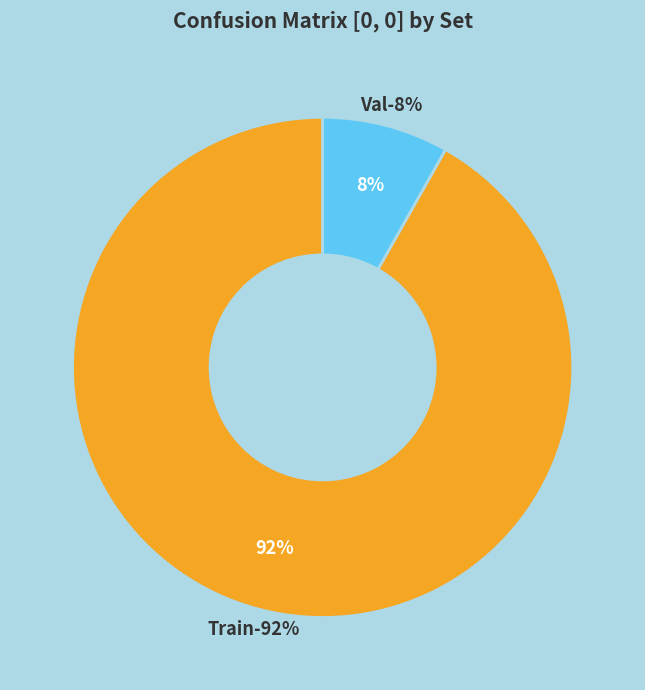

Rank the categories by value from highest to lowest.

Train, Val